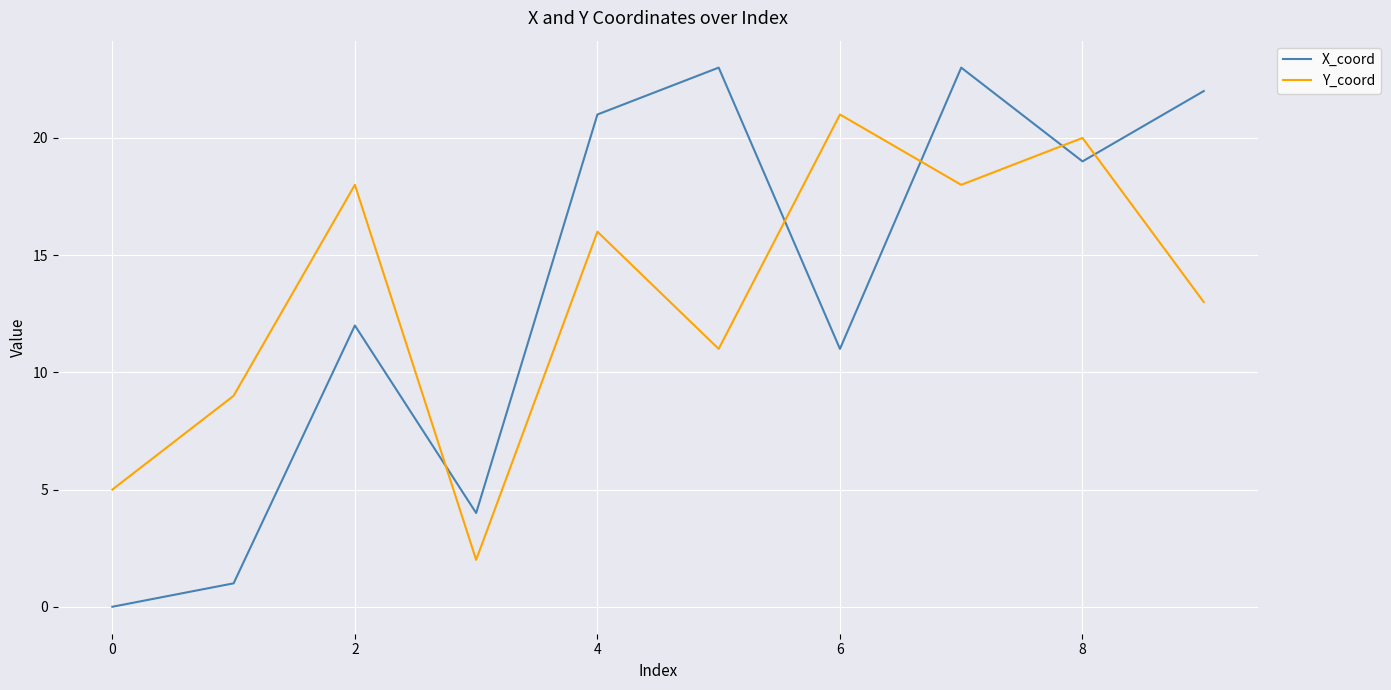

Which series has the largest range (max minus min)?

X_coord